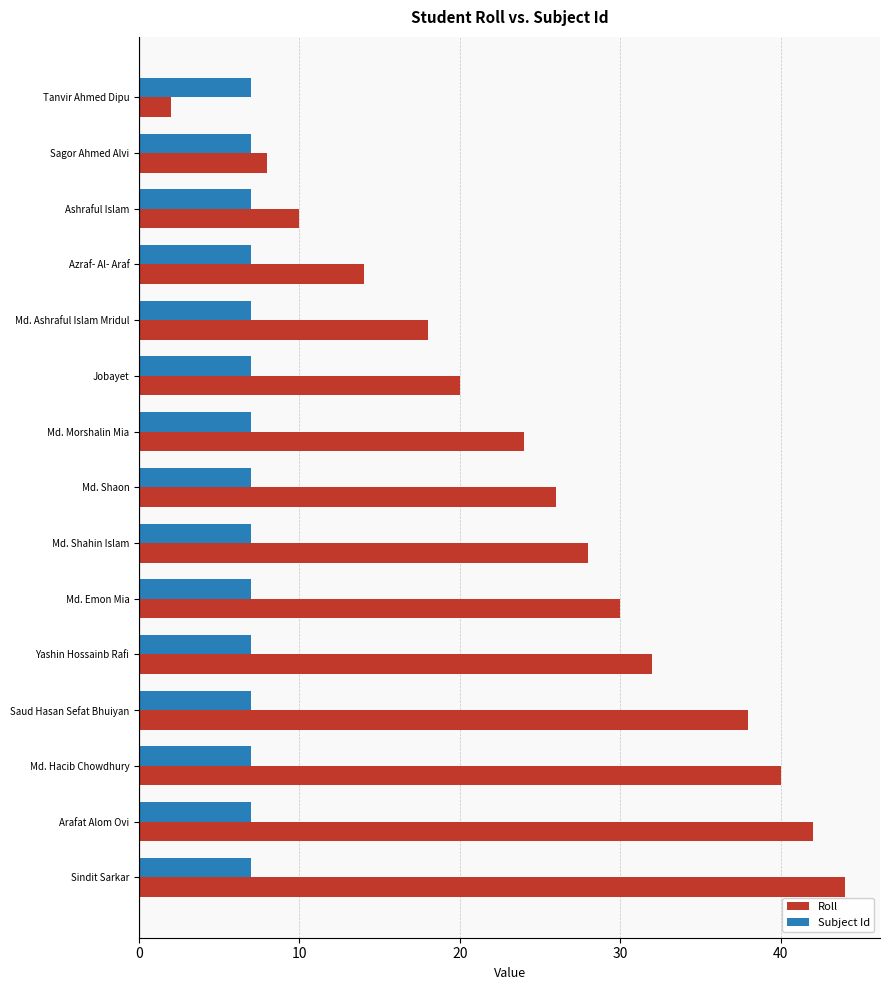

What is the total value across all series at Md. Shaon?

33